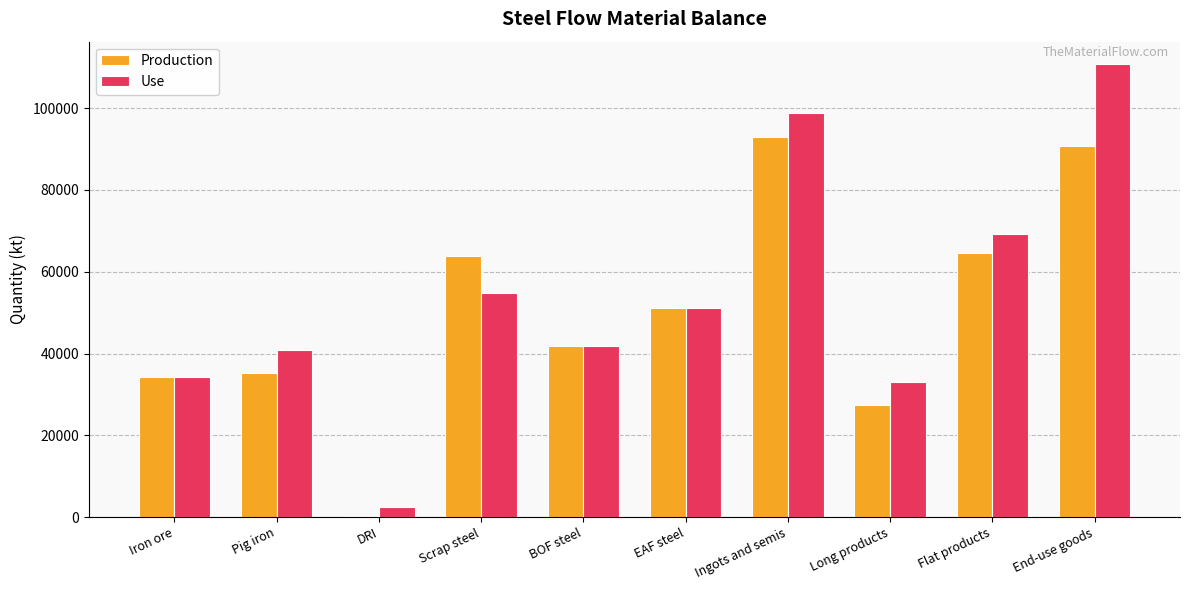

Read the Use value at Iron ore.

34201.9